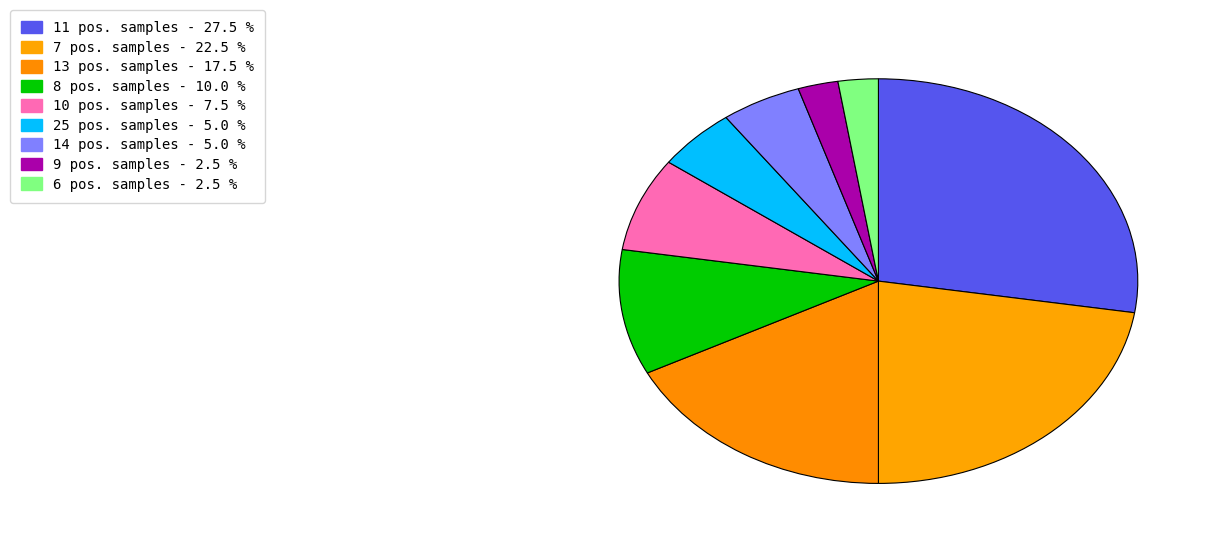

Count the number of slices in the pie.

9